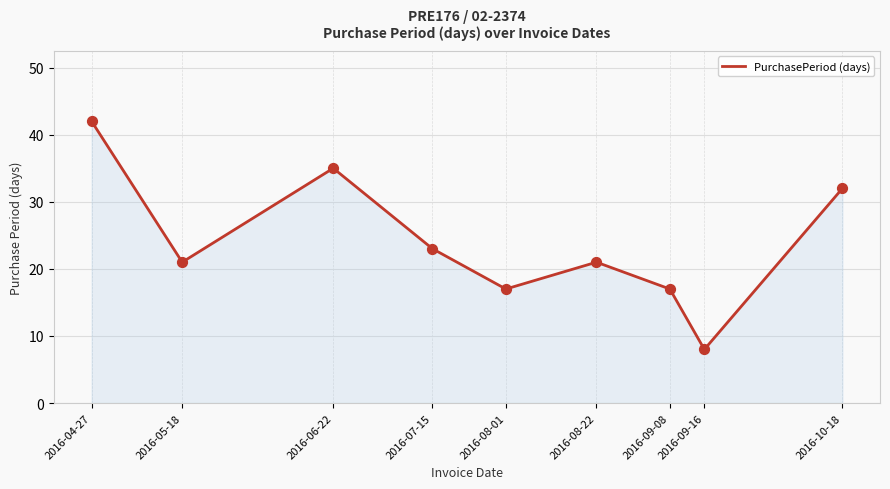

Which has a higher value, 2016-10-18 or 2016-09-16?

2016-10-18